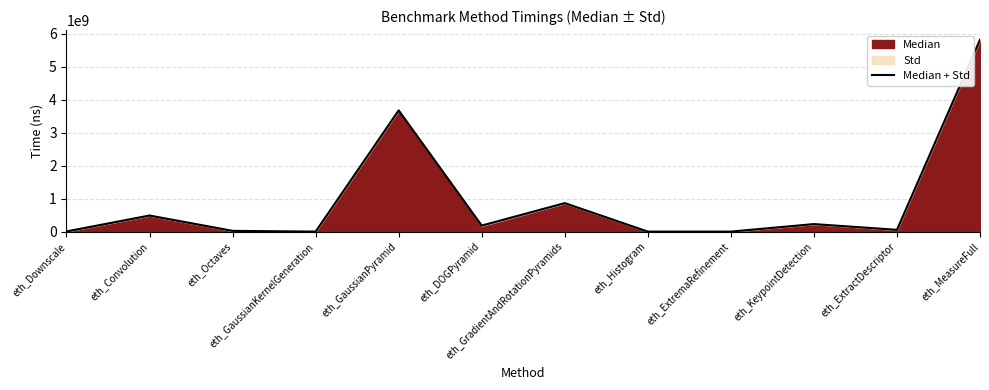

Which category has the lowest value across all series?

eth_ExtremaRefinement